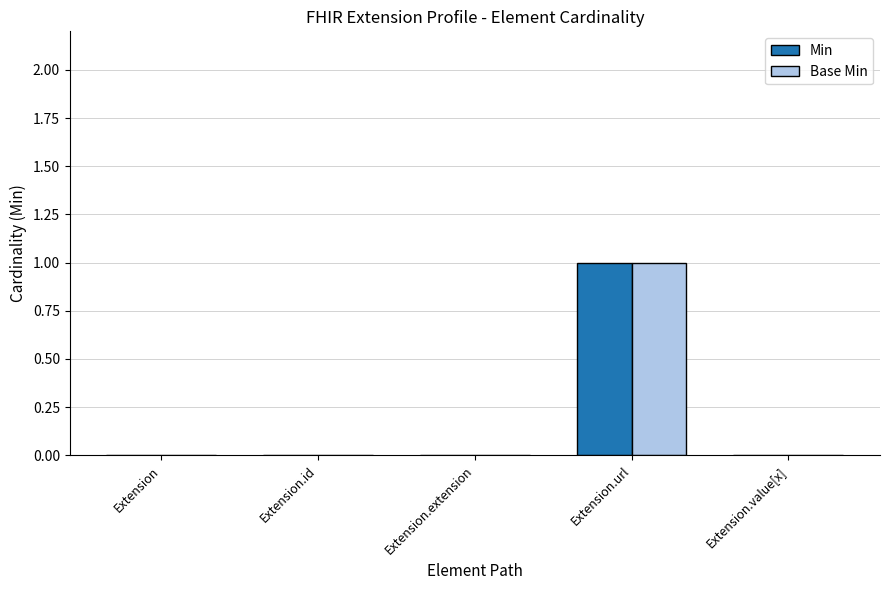

Reading right to left, what are all the values shown in this chart?

Min: 0	1	0	0	0
Base Min: 0	1	0	0	0